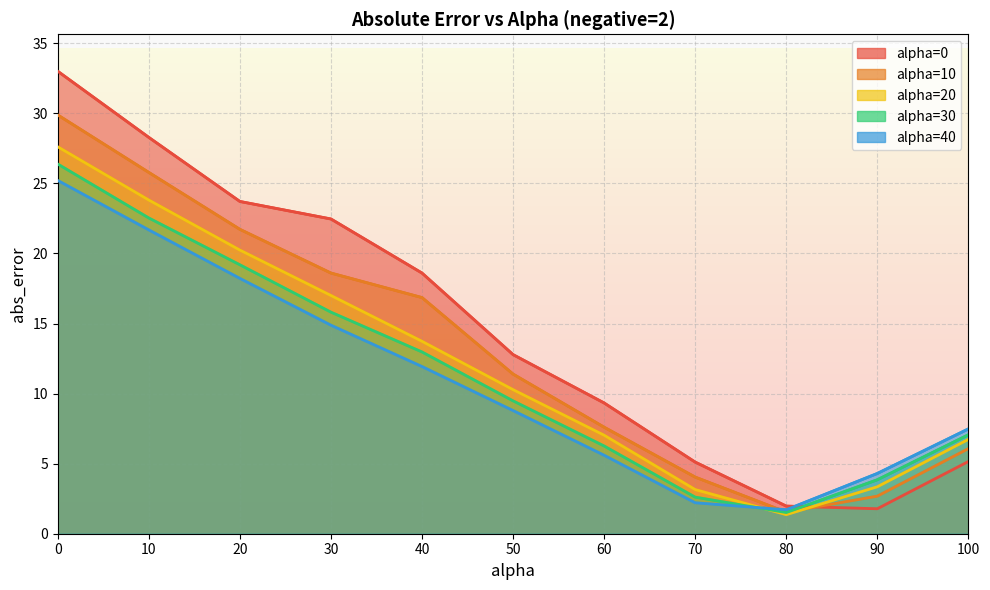

How many lines are shown in the chart?

5